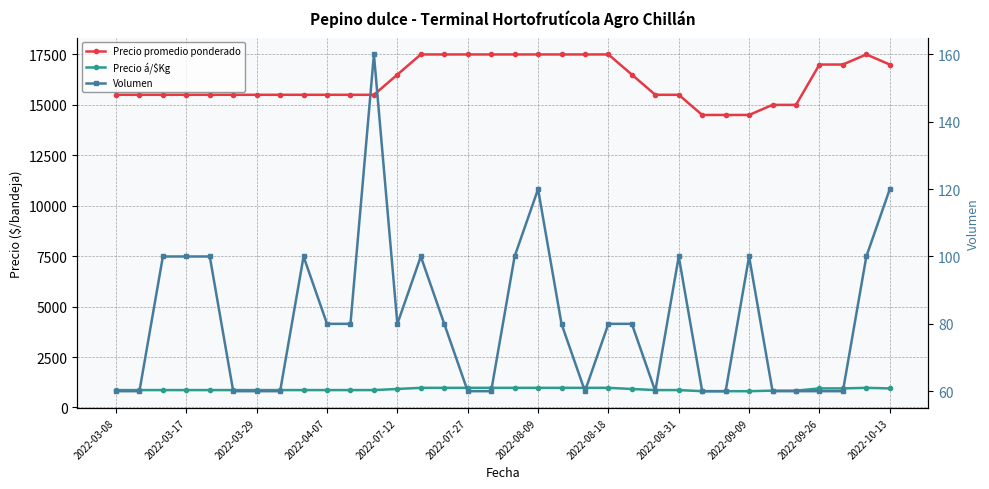

Which series has the largest total across all categories?

Precio promedio ponderado